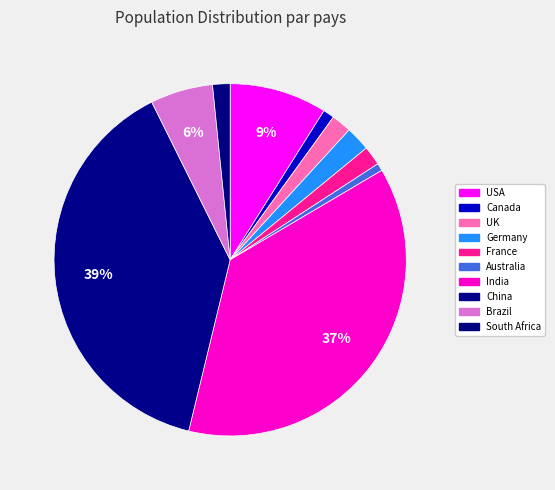

Does UK represent more than half of the total?

No